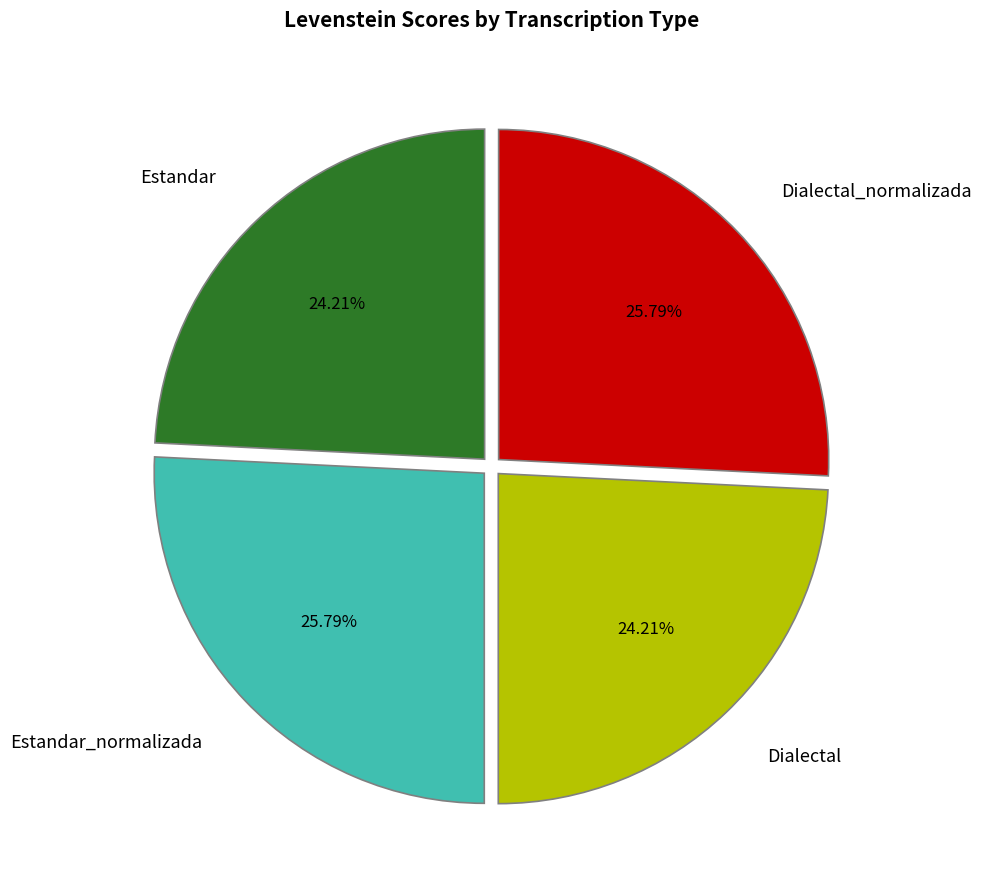

Does Estandar_normalizada represent more than half of the total?

No